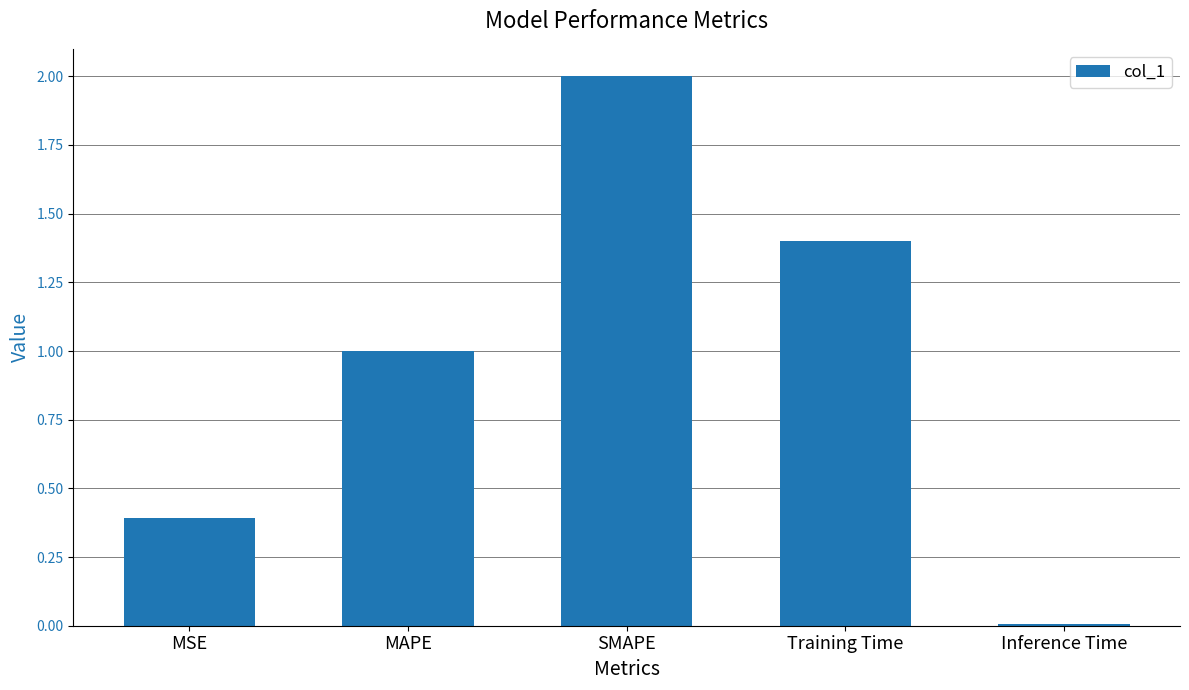

Between Inference Time and MSE, which is larger?

MSE